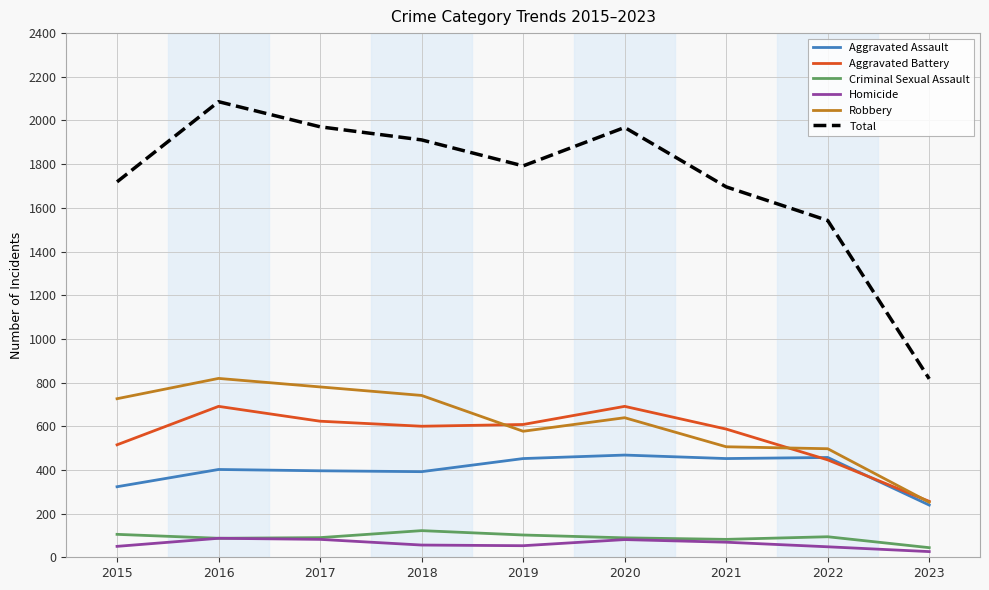

Is it true that Robbery equals 419 at 2023?

False